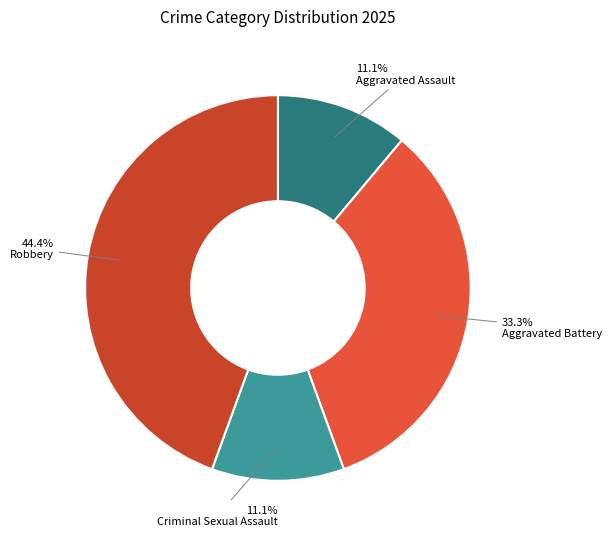

The Criminal Sexual Assault slice represents 11% of the pie. True or false?

True